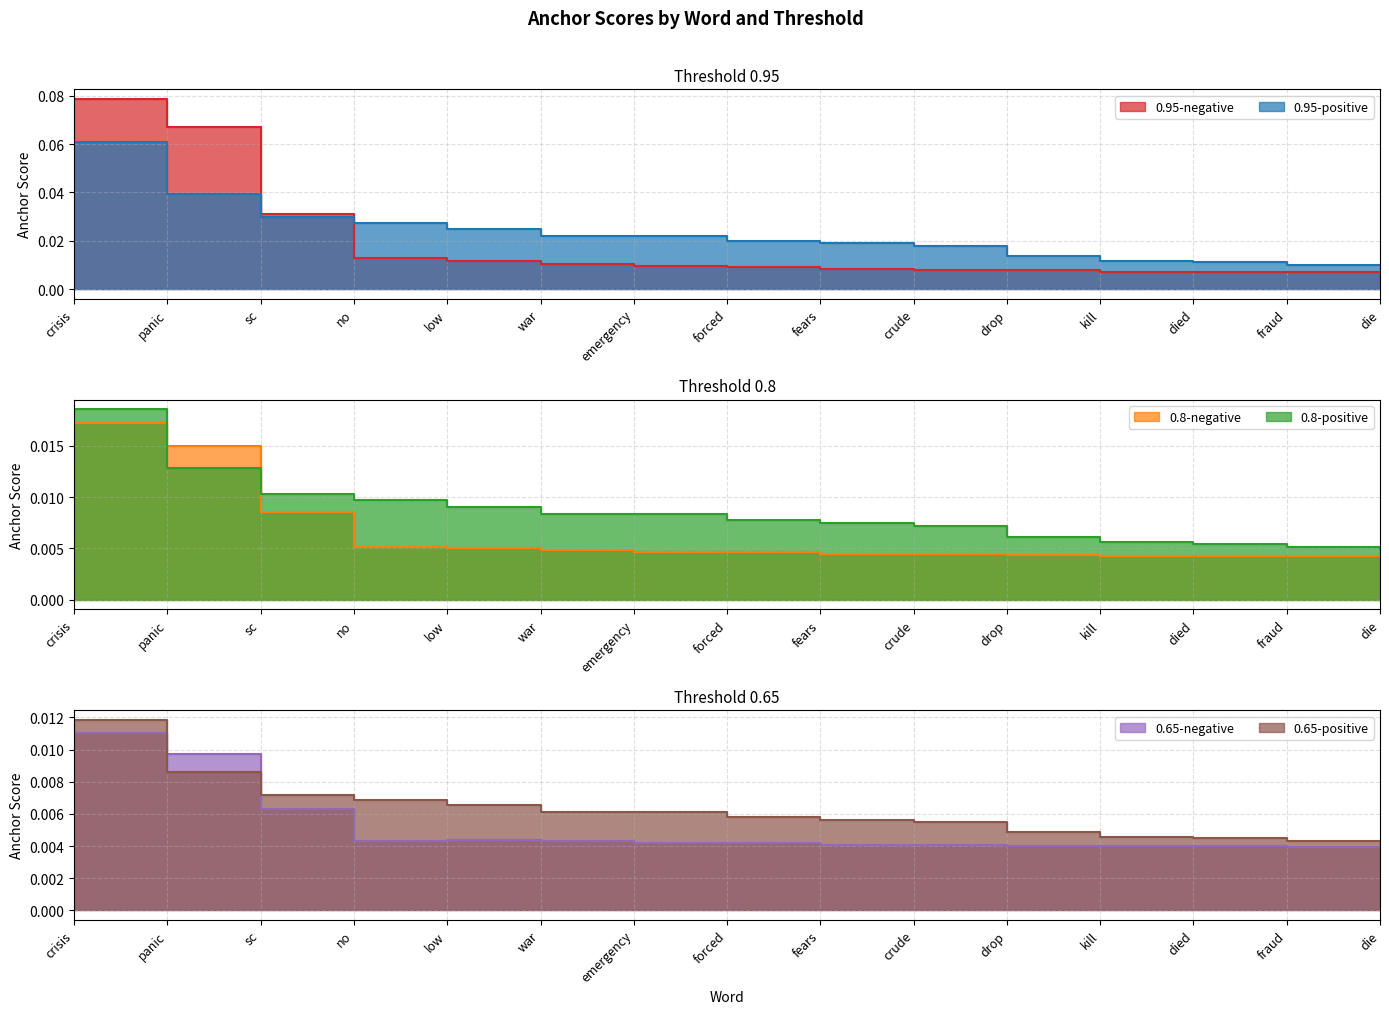

Reading right to left, what are all the values shown in this chart?

0.95-negative: die=0.0	fraud=0.0	died=0.0	kill=0.0	drop=0.0	crude=0.0	fears=0.0	forced=0.0	emergency=0.0	war=0.0	low=0.0	no=0.0	sc=0.0	panic=0.1	crisis=0.1
0.95-positive: die=0.0	fraud=0.0	died=0.0	kill=0.0	drop=0.0	crude=0.0	fears=0.0	forced=0.0	emergency=0.0	war=0.0	low=0.0	no=0.0	sc=0.0	panic=0.0	crisis=0.1
0.8-negative: die=0.0	fraud=0.0	died=0.0	kill=0.0	drop=0.0	crude=0.0	fears=0.0	forced=0.0	emergency=0.0	war=0.0	low=0.0	no=0.0	sc=0.0	panic=0.0	crisis=0.0
0.8-positive: die=0.0	fraud=0.0	died=0.0	kill=0.0	drop=0.0	crude=0.0	fears=0.0	forced=0.0	emergency=0.0	war=0.0	low=0.0	no=0.0	sc=0.0	panic=0.0	crisis=0.0
0.65-negative: die=0.0	fraud=0.0	died=0.0	kill=0.0	drop=0.0	crude=0.0	fears=0.0	forced=0.0	emergency=0.0	war=0.0	low=0.0	no=0.0	sc=0.0	panic=0.0	crisis=0.0
0.65-positive: die=0.0	fraud=0.0	died=0.0	kill=0.0	drop=0.0	crude=0.0	fears=0.0	forced=0.0	emergency=0.0	war=0.0	low=0.0	no=0.0	sc=0.0	panic=0.0	crisis=0.0